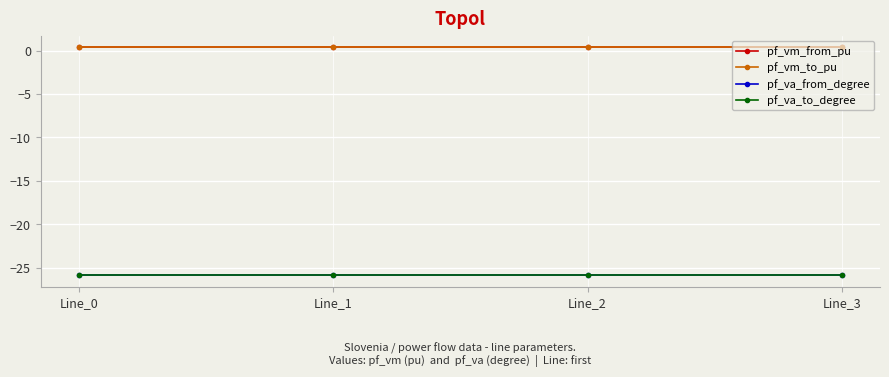

How many lines are shown in the chart?

4